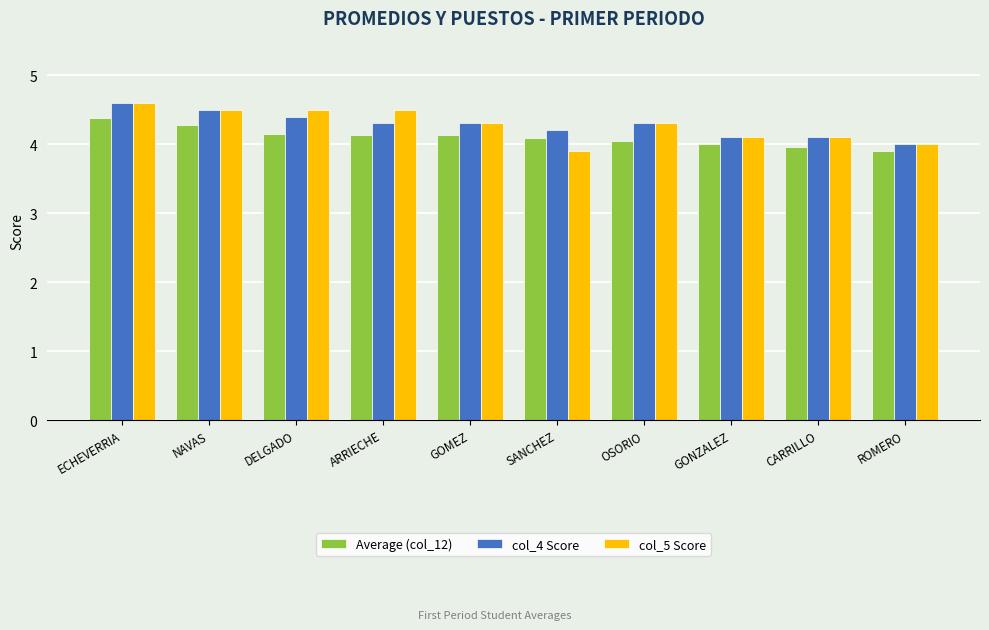

What is the minimum value shown in the chart?

3.9